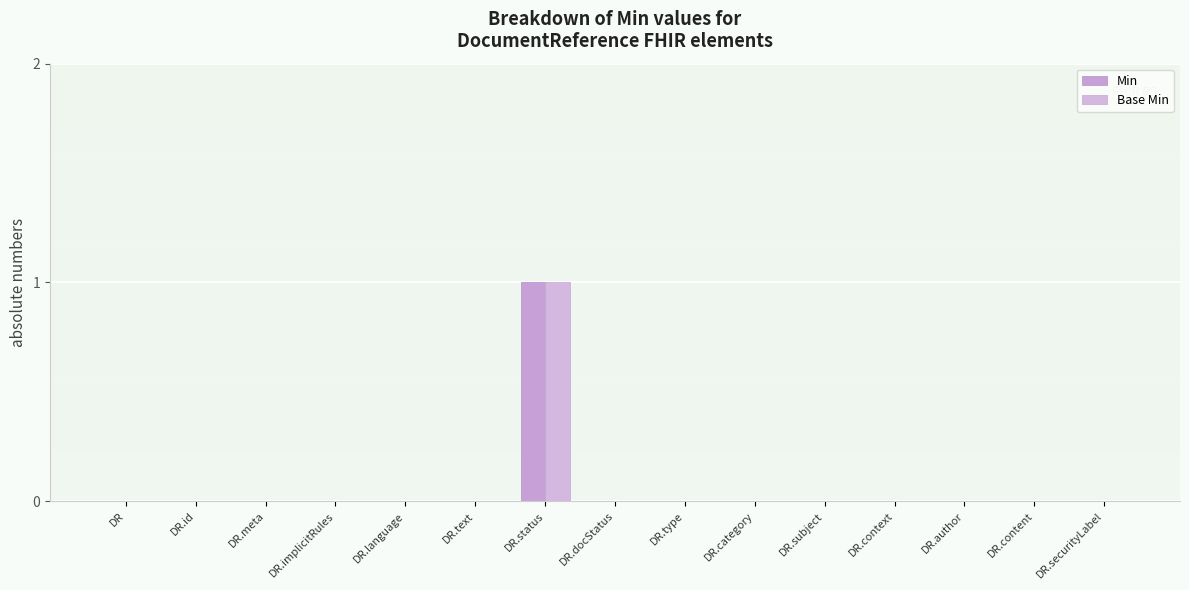

Reading left to right, extract all data points from this chart.

Min: 0	0	0	0	0	0	1	0	0	0	0	0	0	0	0
Base Min: 0	0	0	0	0	0	1	0	0	0	0	0	0	0	0